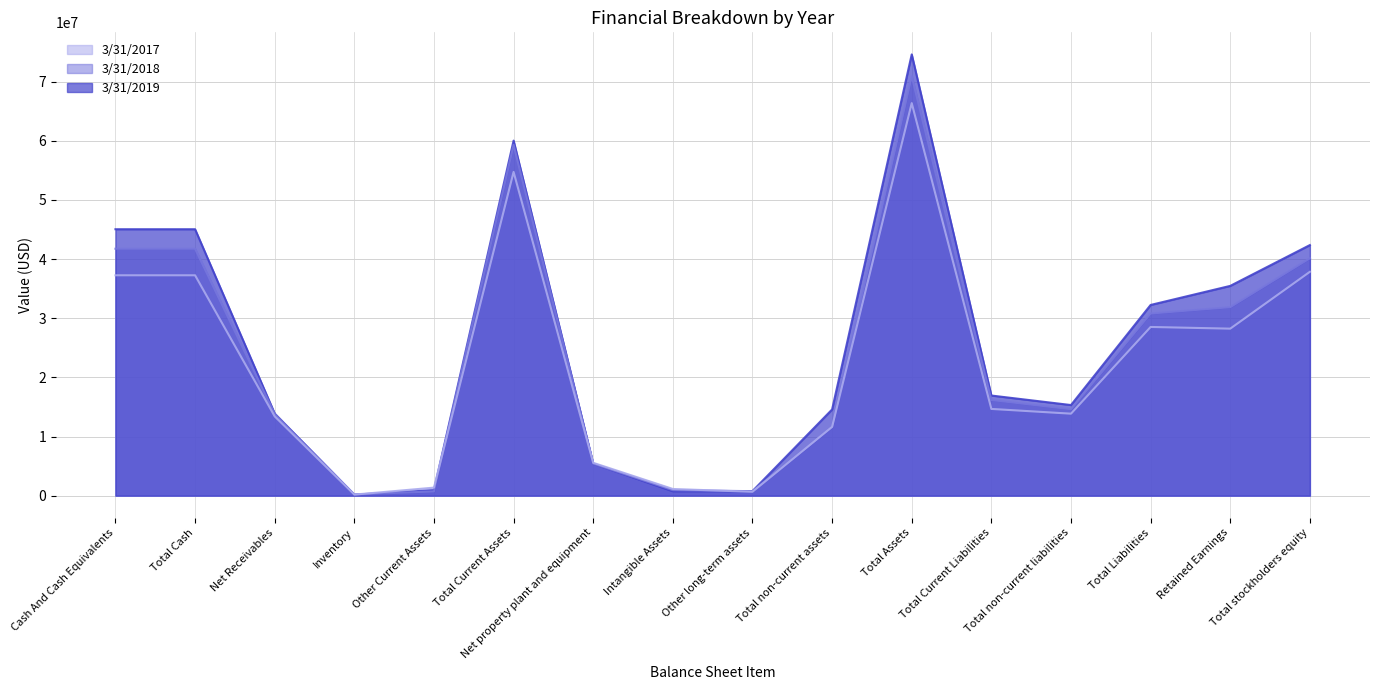

The 3/31/2018 series shows 71855741 at Cash And Cash Equivalents. True or false?

False